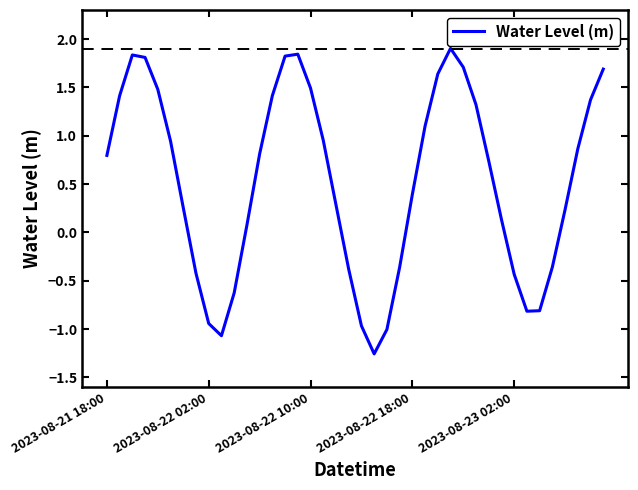

What is the maximum value shown in the chart?

1.9